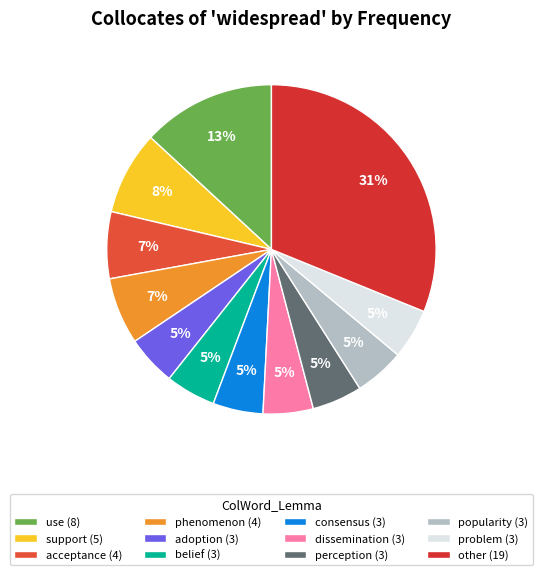

Rank the categories by value from highest to lowest.

other, use, support, acceptance, phenomenon, adoption, belief, consensus, dissemination, perception, popularity, problem